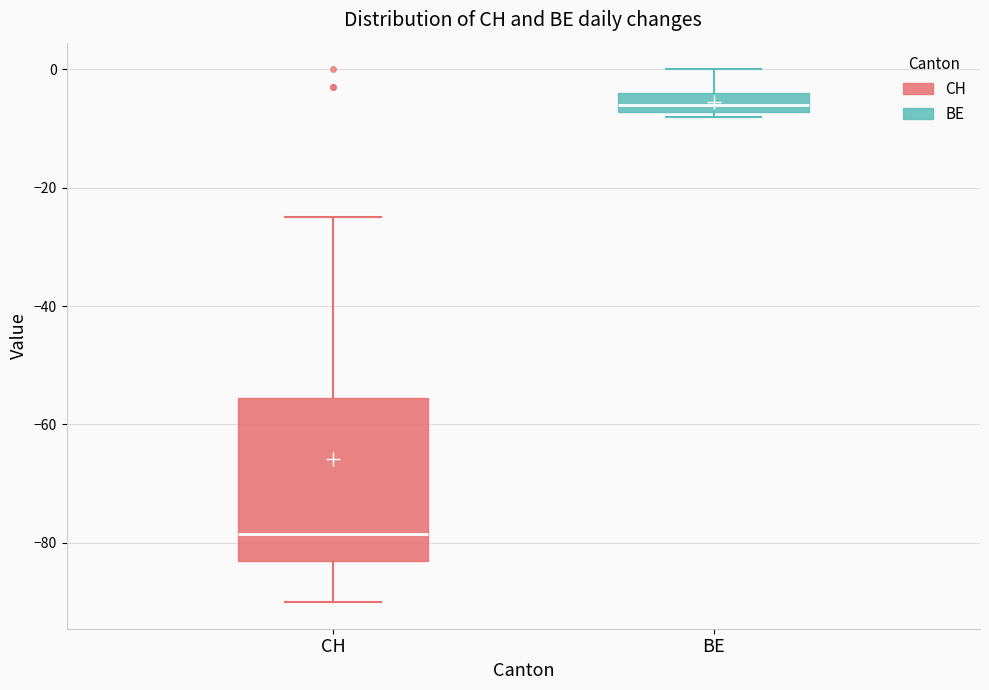

Where is the upper edge of the box for CH on the y-axis? The values are not printed on the chart, so give them approximately, as read against the axis.

-56